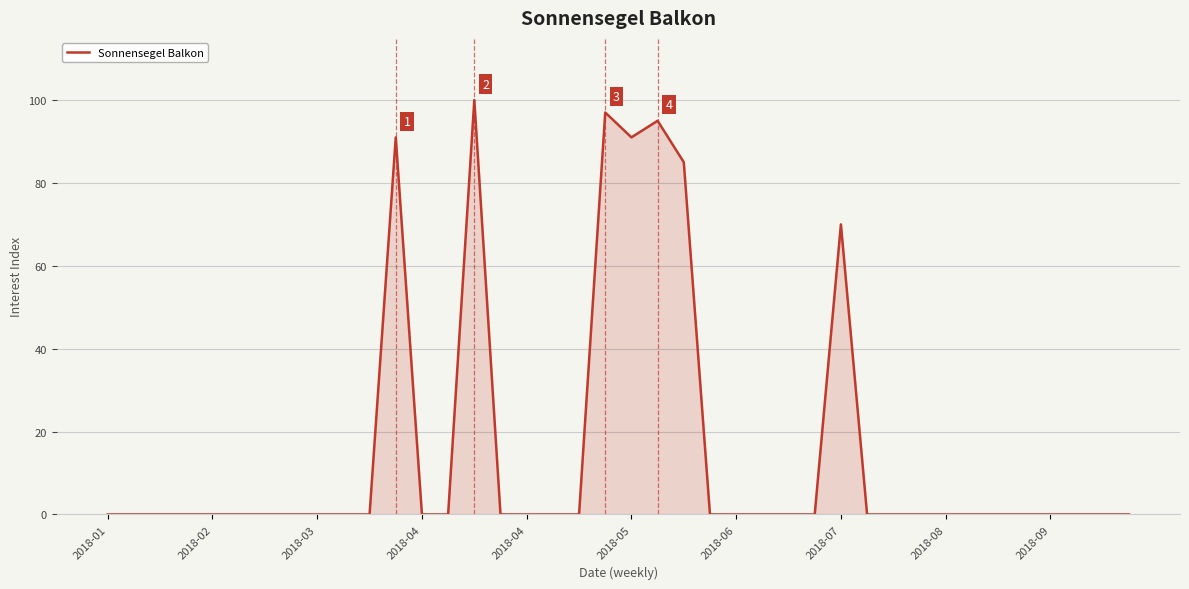

True or false: there are more than 0 points higher than both neighbors.

True